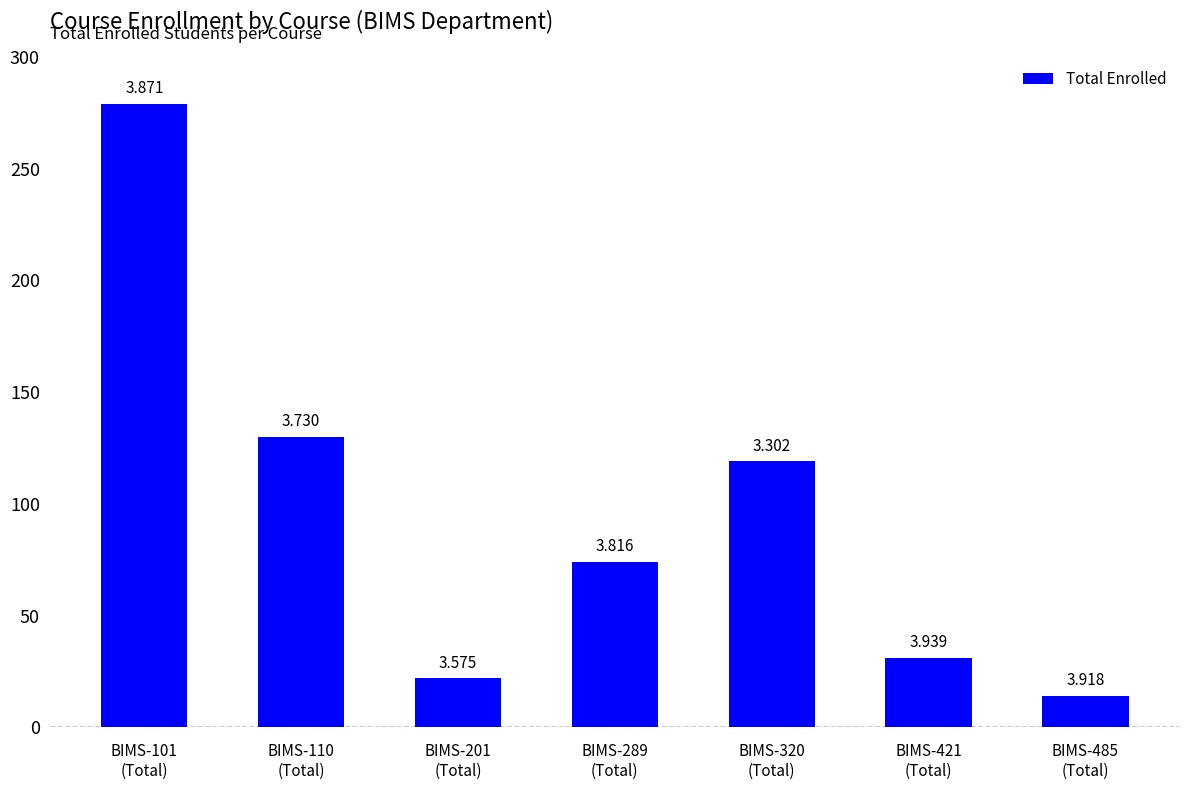

How many bars are there in total?

7